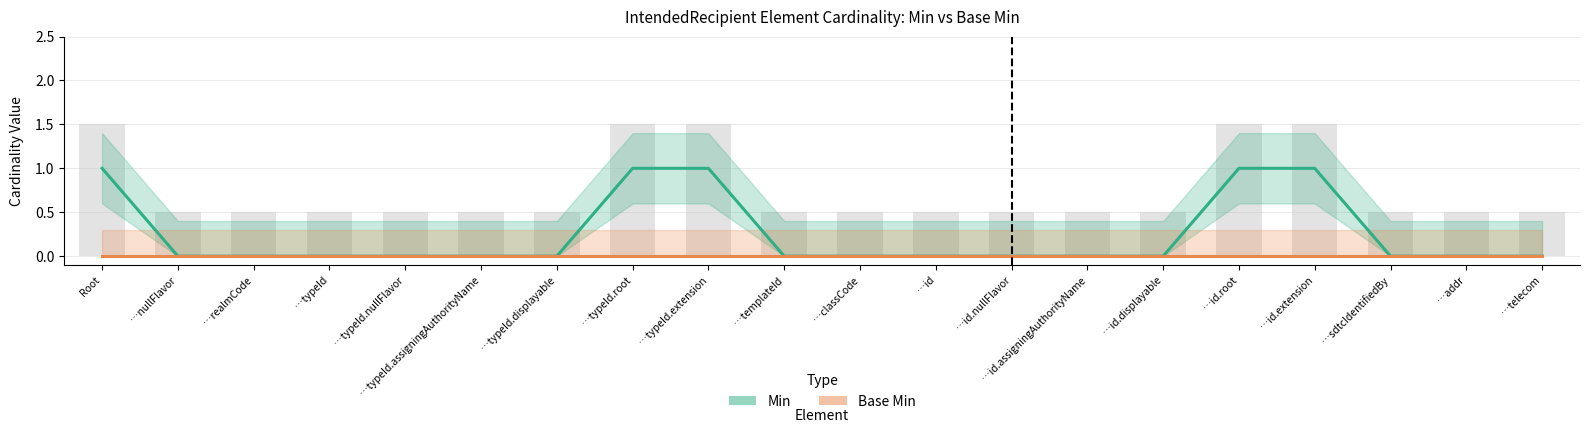

What position from the left is …addr?

19